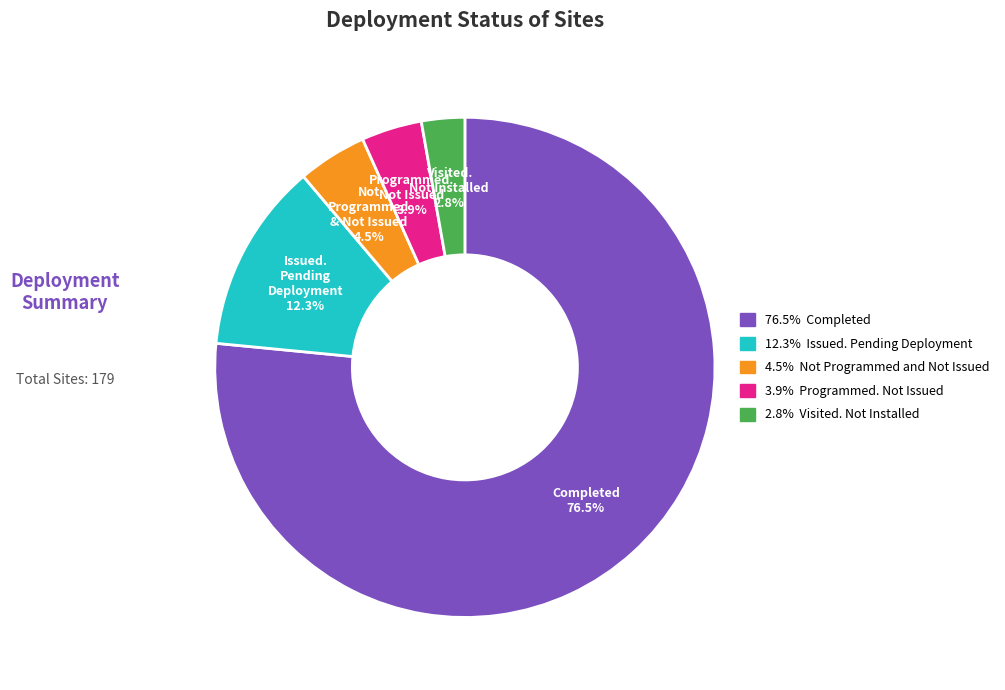

Does any single category account for the majority?

Yes